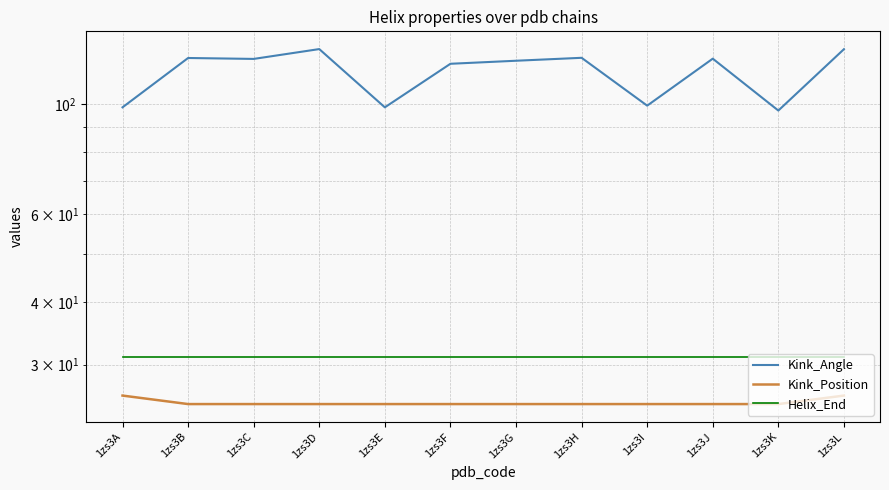

Which series has the largest total across all categories?

Kink_Angle